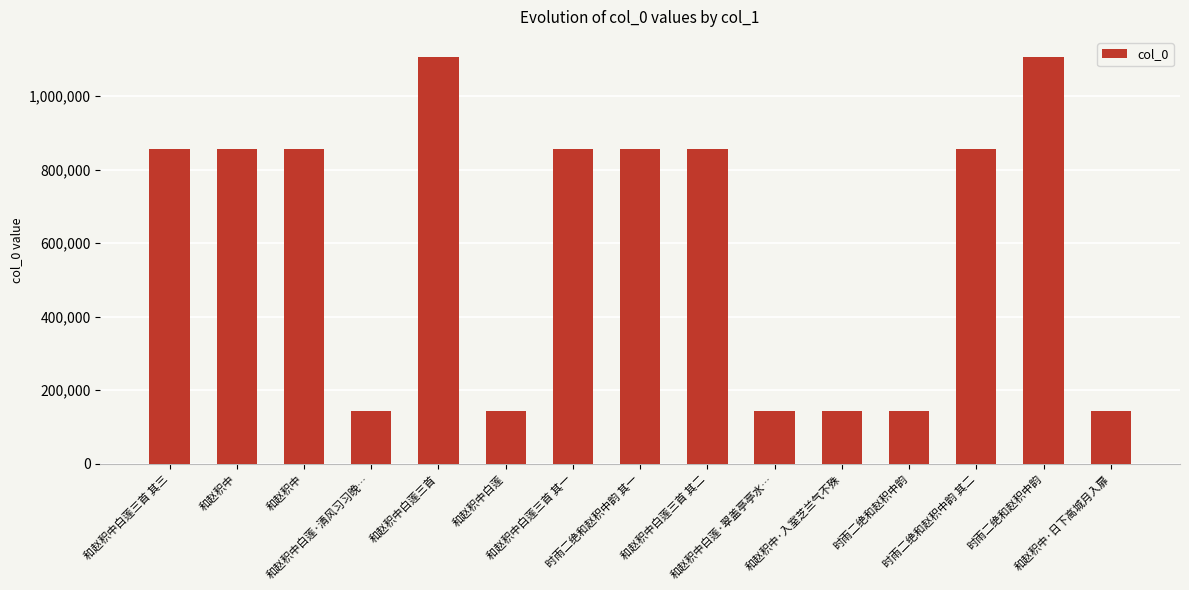

How many distinct data groups are displayed?

1